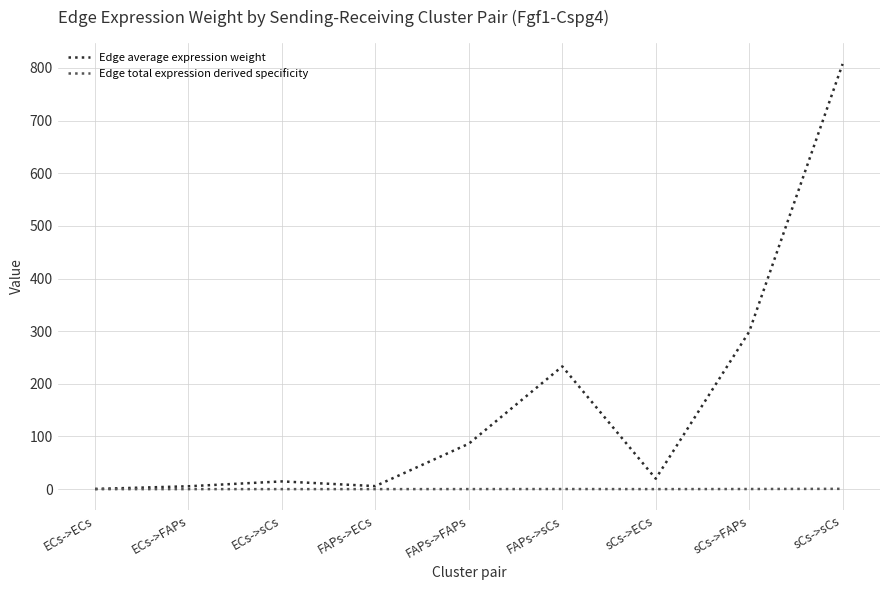

What is the maximum value shown in the chart?

807.5